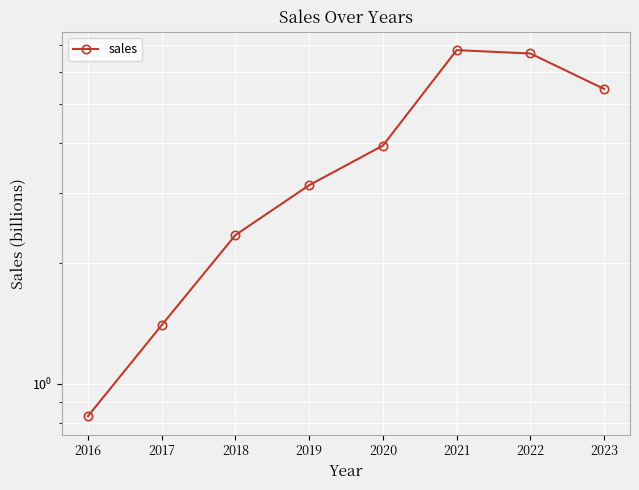

Reading left to right, extract all data points from this chart.

2016=0.8	2017=1.4	2018=2.4	2019=3.1	2020=3.9	2021=6.8	2022=6.7	2023=5.4